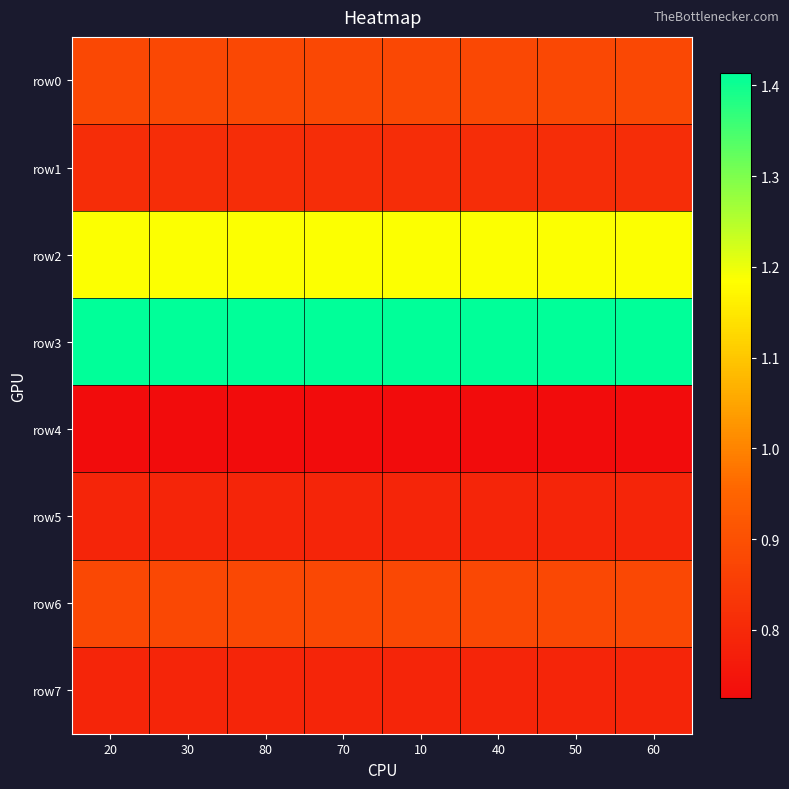

At how many categories does at least one series exceed 0?

8